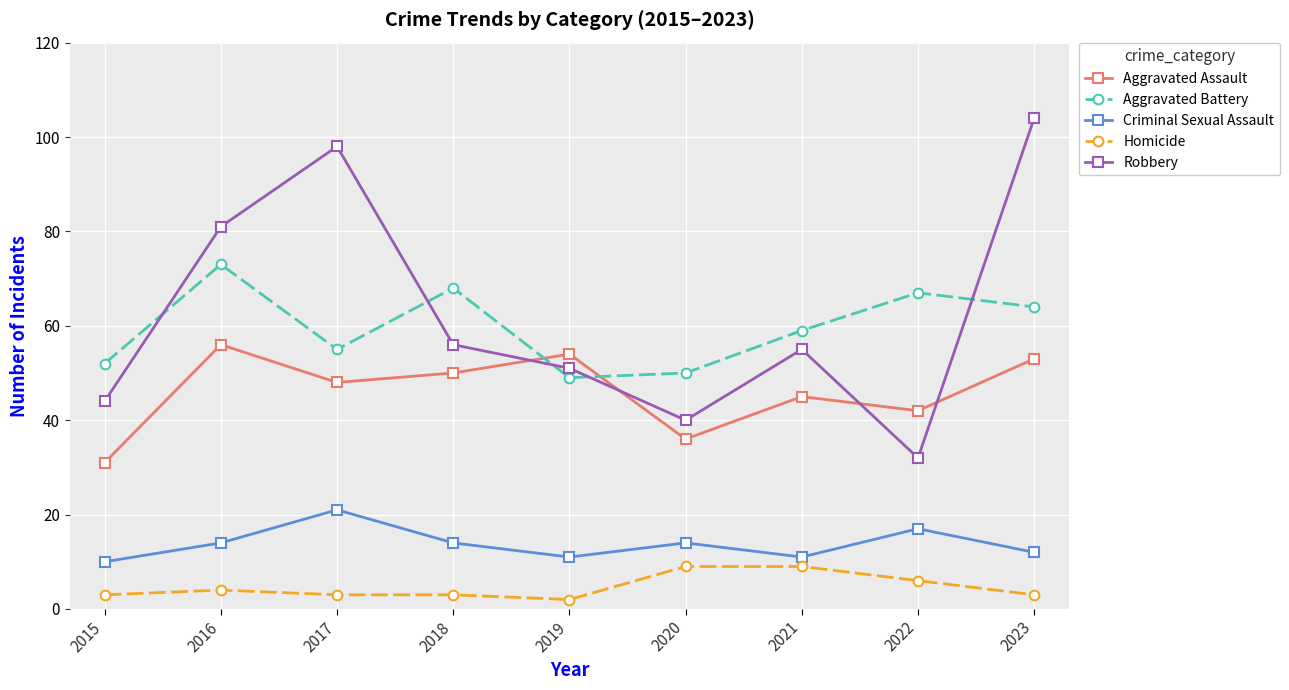

True or false: Homicide and Aggravated Assault intersect in this chart.

False